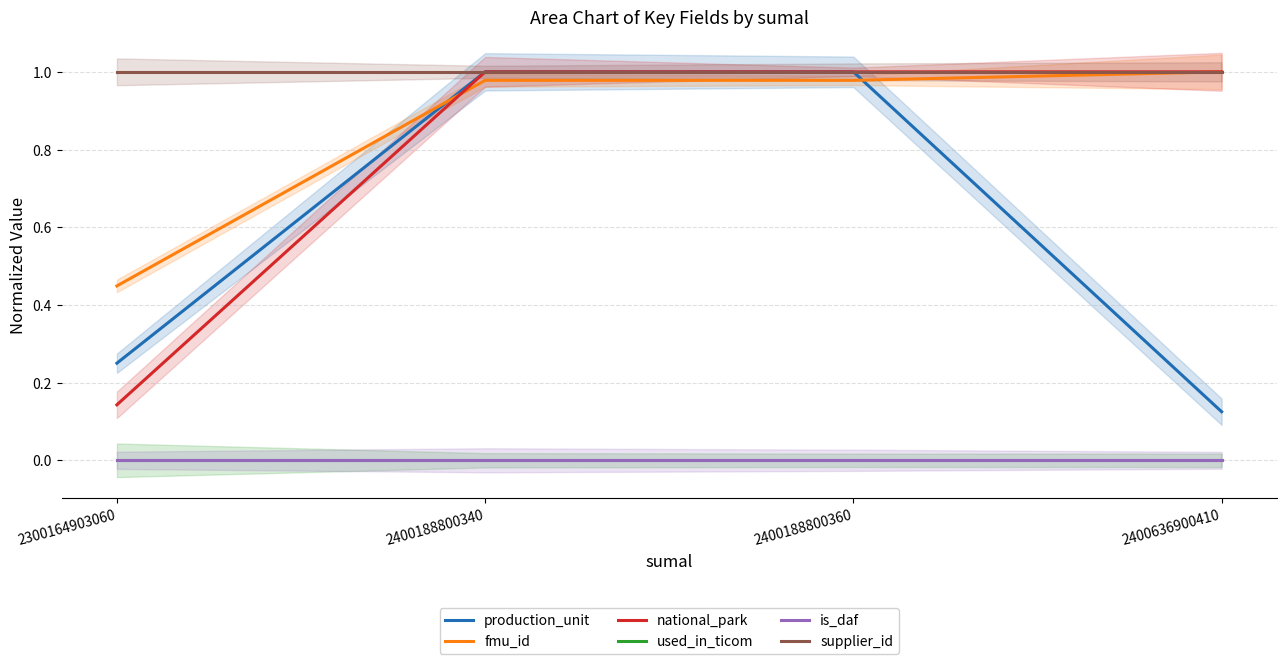

What is the difference between the production_unit values at 2400188800360 and 2400636900410?

0.9